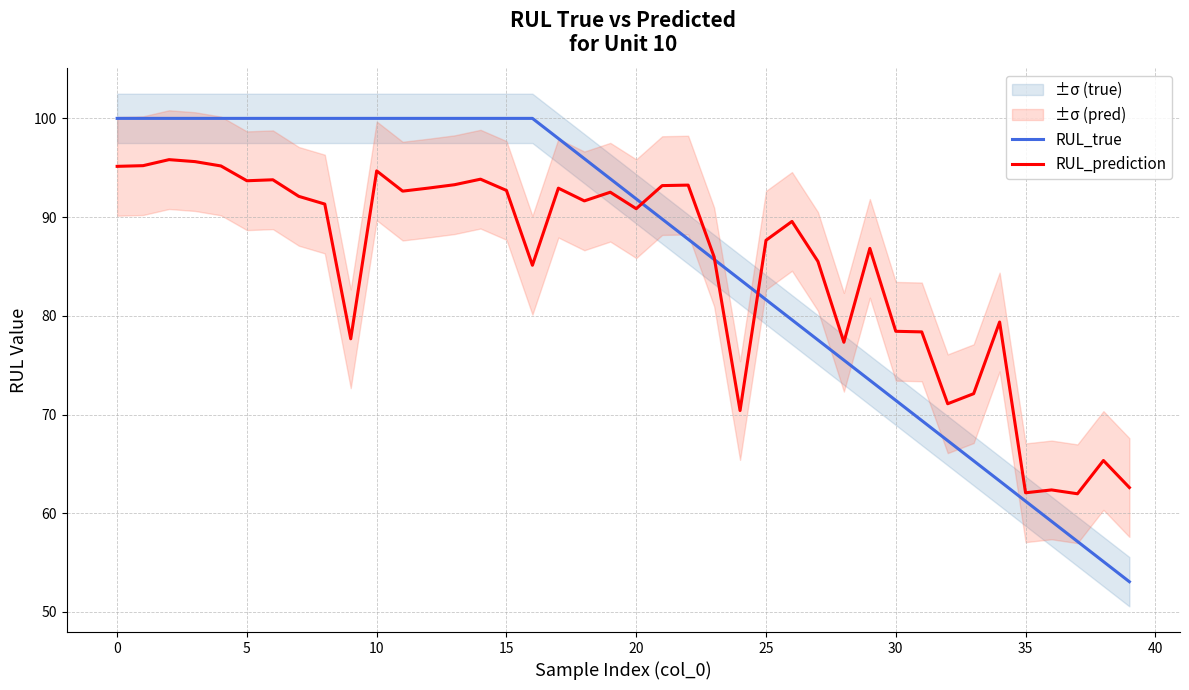

What is the lowest value of the RUL_true series?

53.1